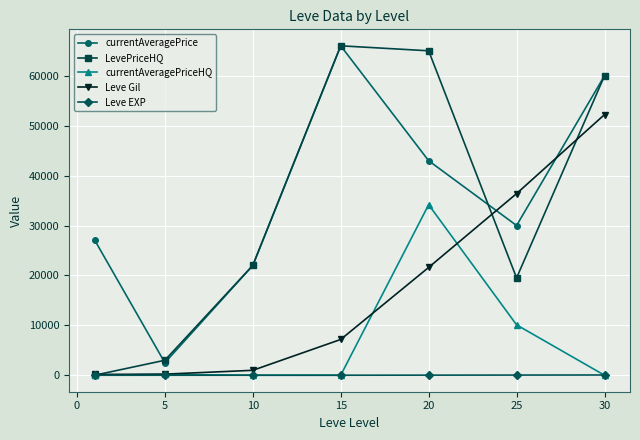

What is the greatest value displayed?

66000